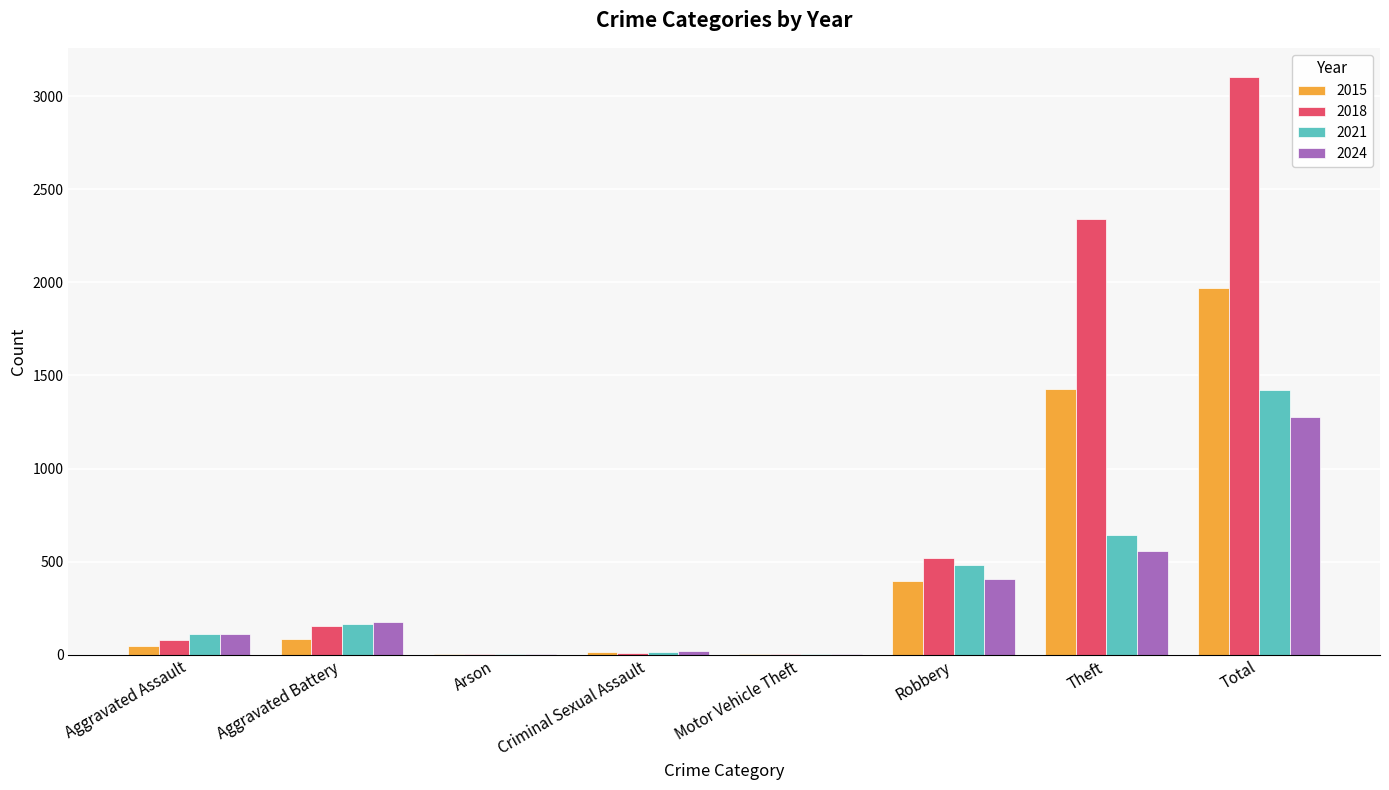

Where is 2015 nearest to the value 984?

Theft